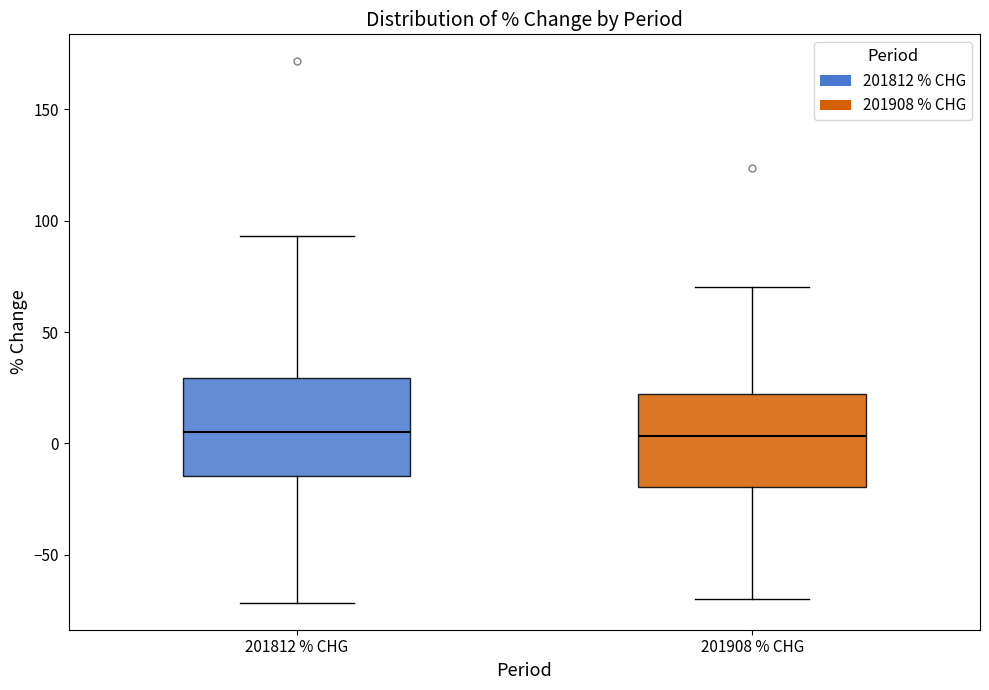

Reading left to right, read every box against the y-axis: the position of its median line, the range the box covers, and the ends of its whiskers. The values are not printed on the chart, so give them approximately, as read against the axis.

201812 % CHG: median 5, box -15 to 30, whiskers -70 to 95
201908 % CHG: median 5, box -20 to 20, whiskers -70 to 70